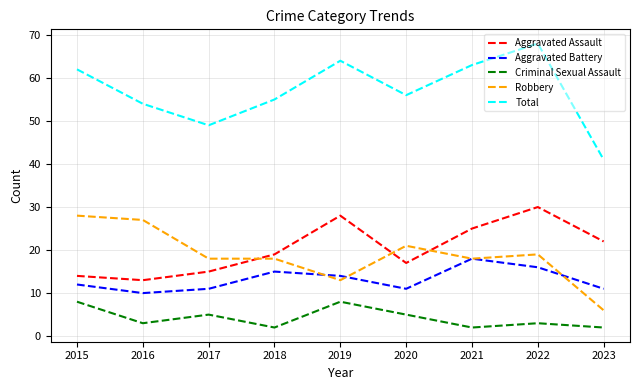

True or false: Aggravated Assault has a value of 15 at 2017.

True